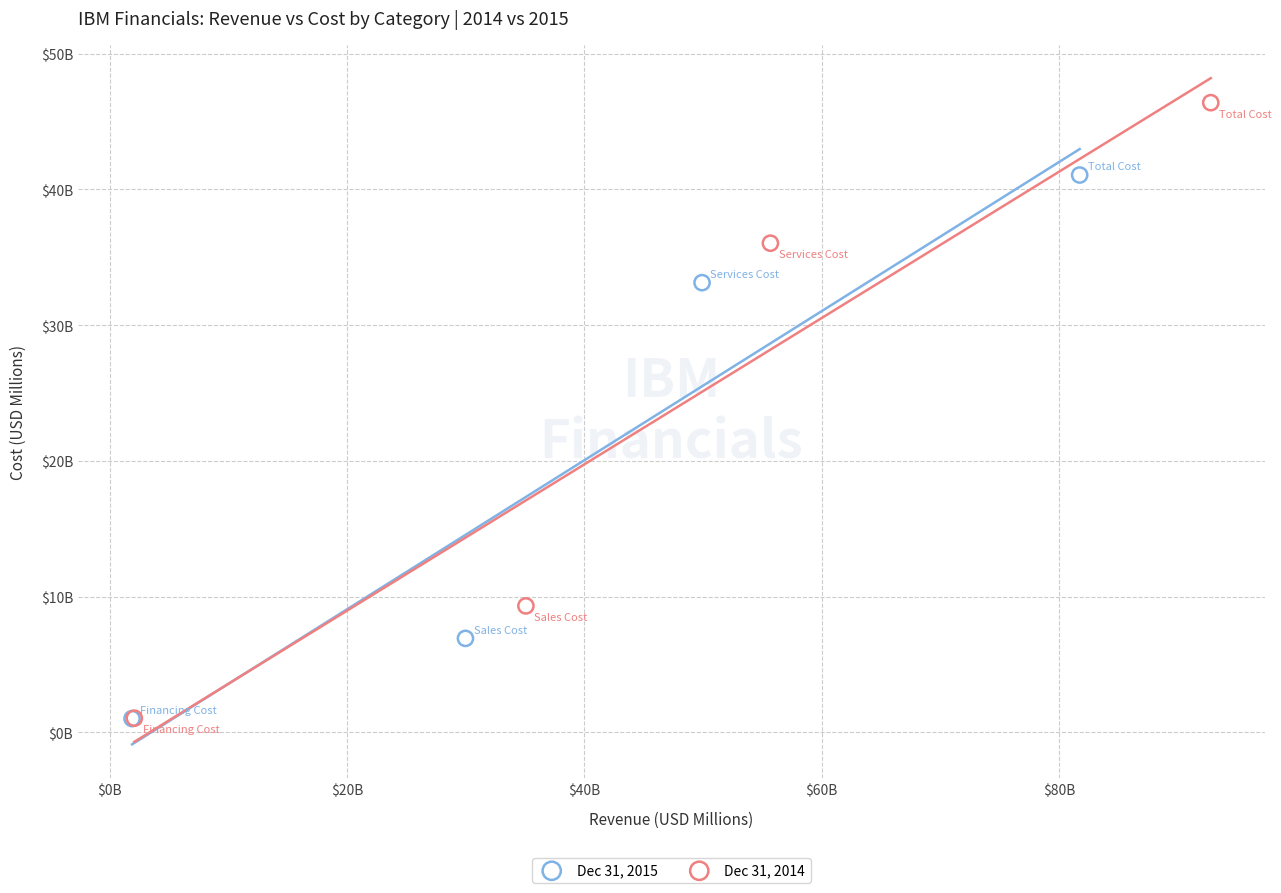

What are all the series names shown in the legend?

Dec 31, 2015, Dec 31, 2014